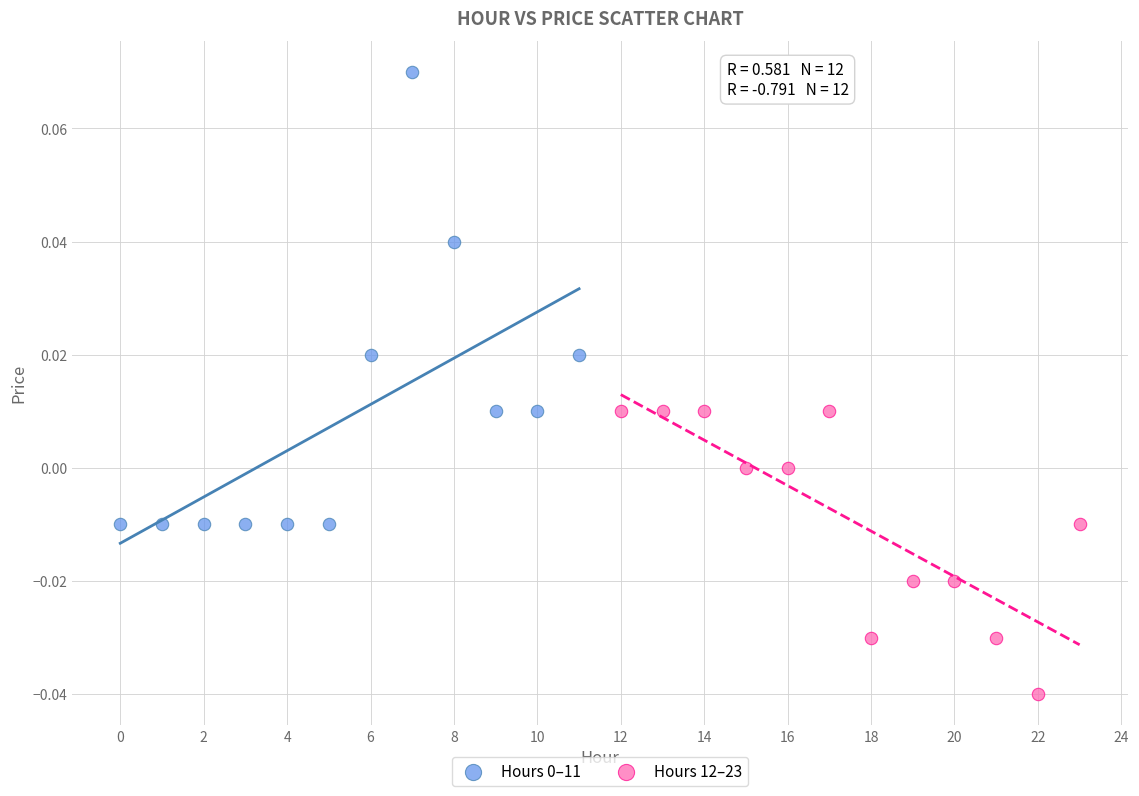

Which series reaches the minimum Y coordinate?

Hours 12–23